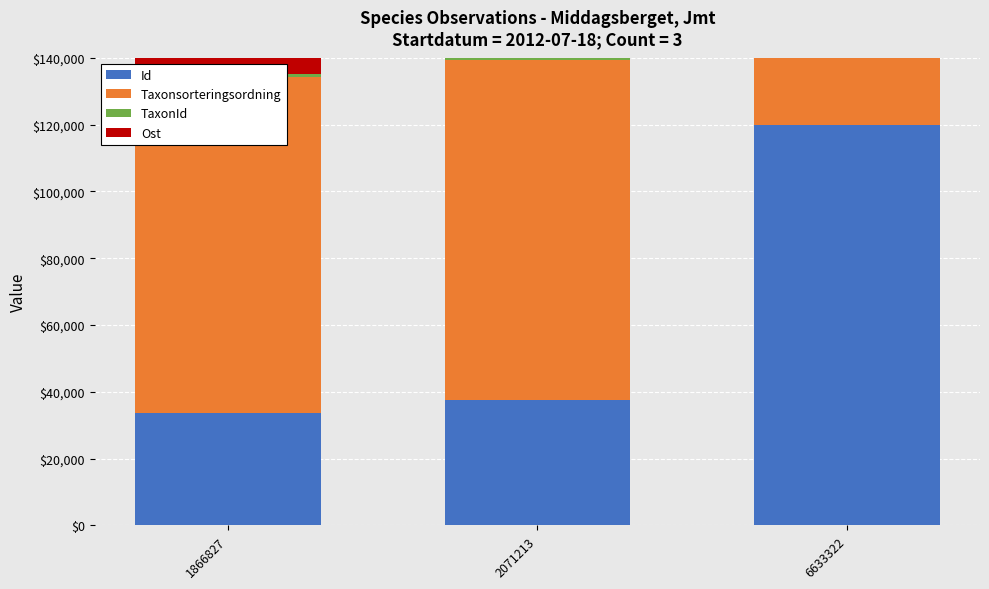

Read the Taxonsorteringsordning value at 1866827.

100547.2